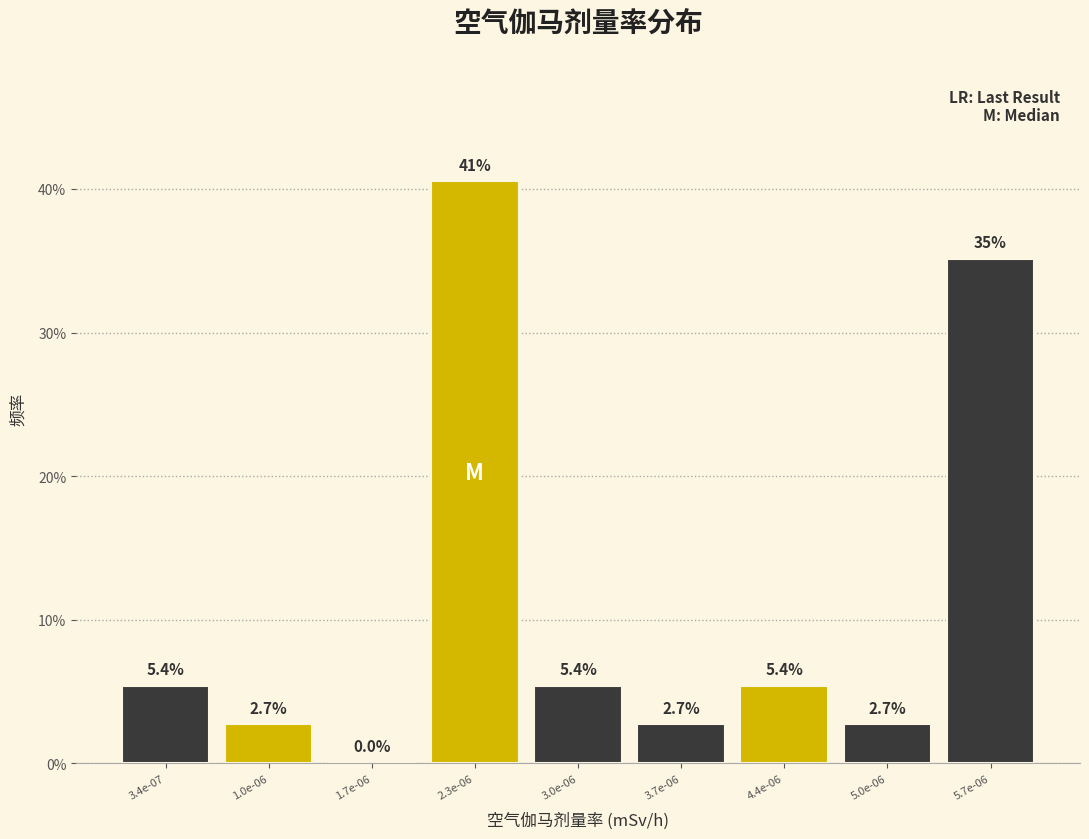

Reading left to right, what are all the values shown in this chart?

3.4e-07=5.4	1.0e-06=2.7	1.7e-06=0.0	2.3e-06=40.5	3.0e-06=5.4	3.7e-06=2.7	4.4e-06=5.4	5.0e-06=2.7	5.7e-06=35.1